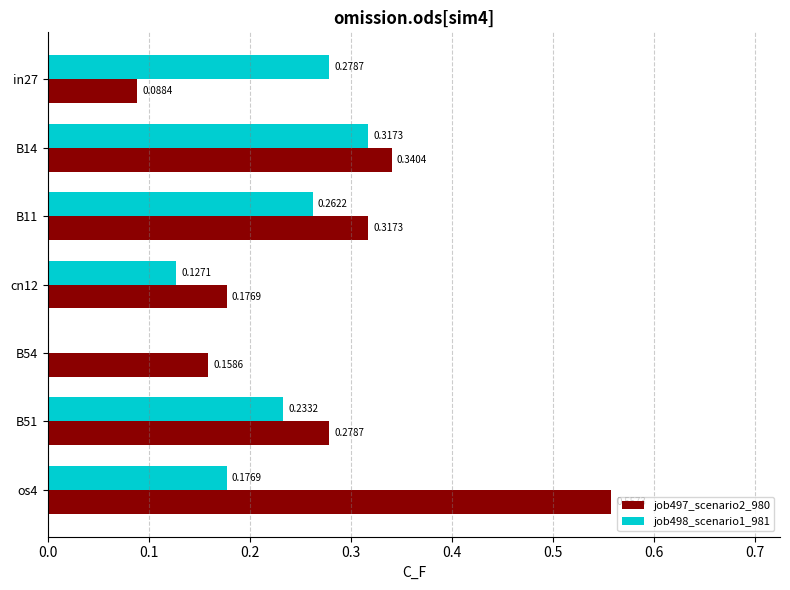

What is the sum of the job497_scenario2_980 values at B14 and B54?

0.5